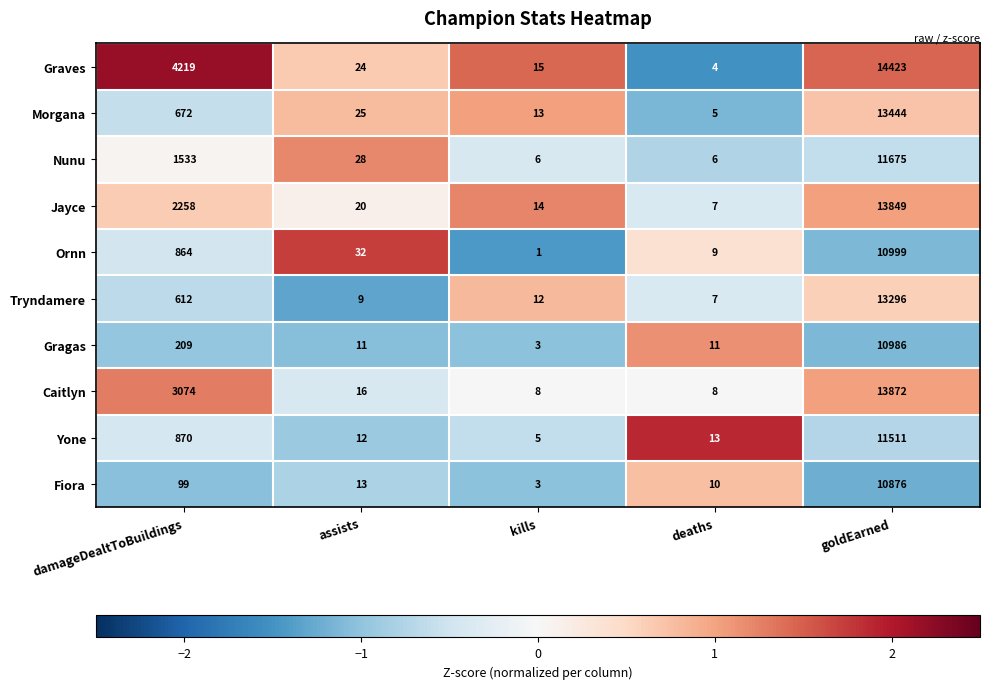

What value does the Jayce series have at goldEarned?

13849